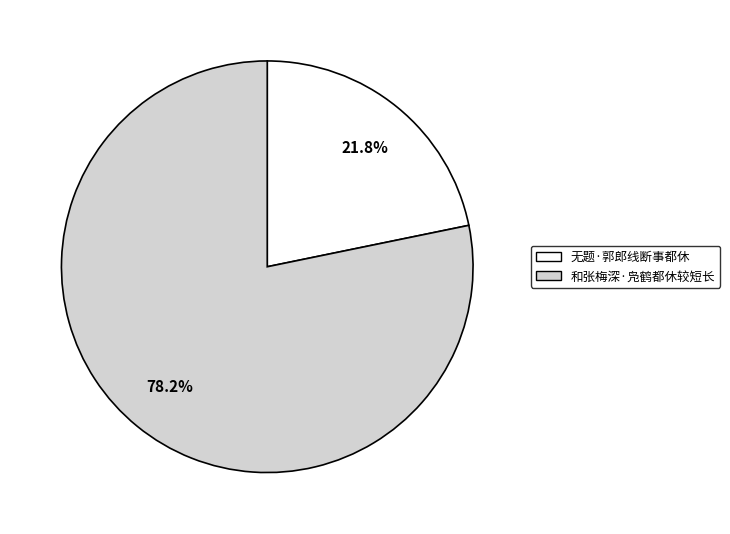

To the nearest percent, what is the difference between the 和张梅深·凫鹤都休较短长 and 无题·郭郎线断事都休 slice percentages?

56%